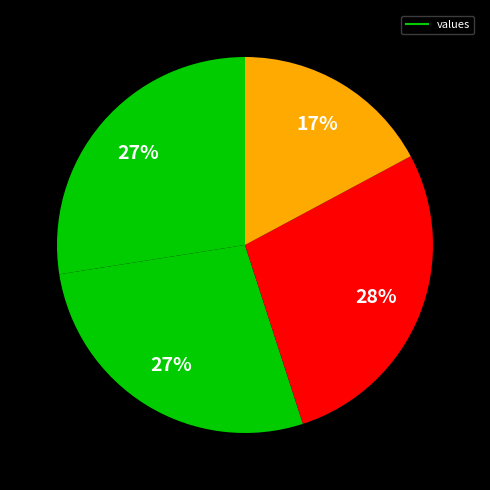

To the nearest percent, what is the difference between the largest and smallest slice percentages?

11%